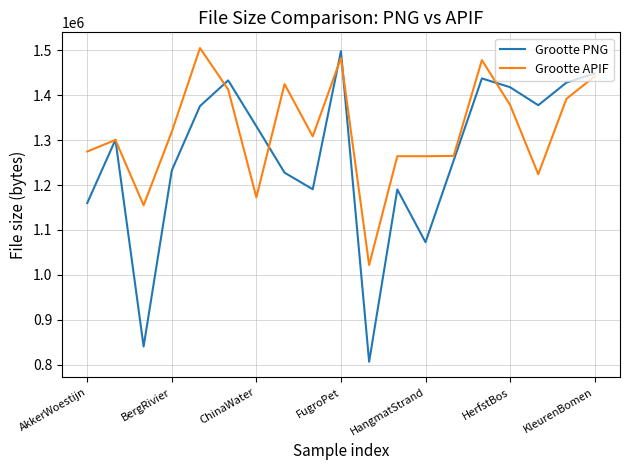

Which series has the largest total across all categories?

Grootte APIF